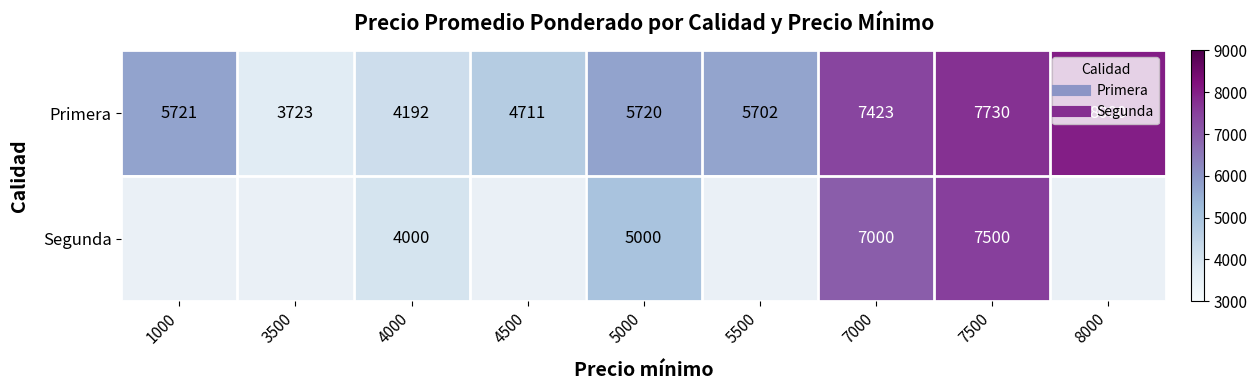

Which has a higher value, 4000 or 8000?

8000